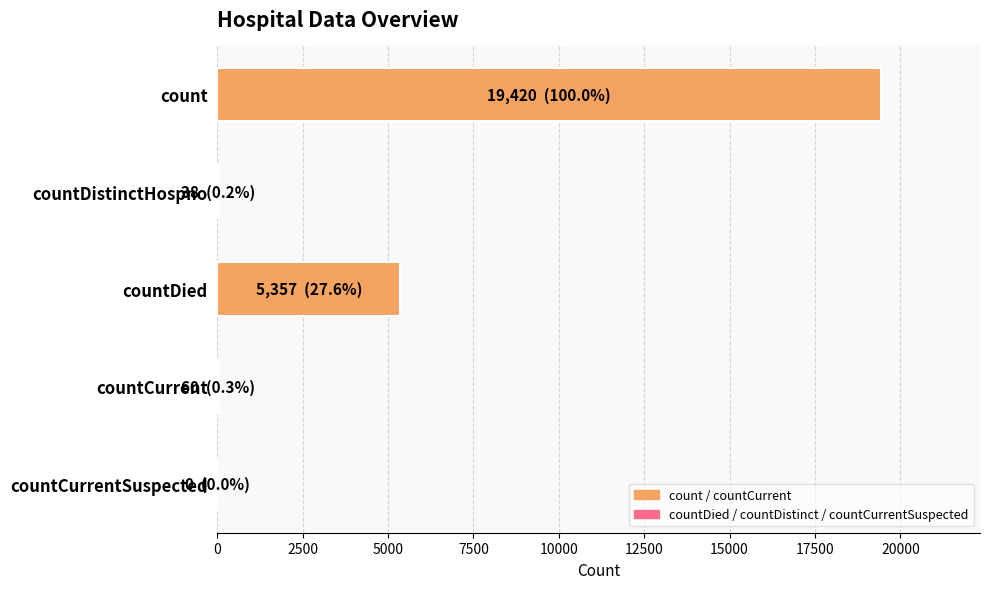

At which category does the chart reach its peak across all series?

count